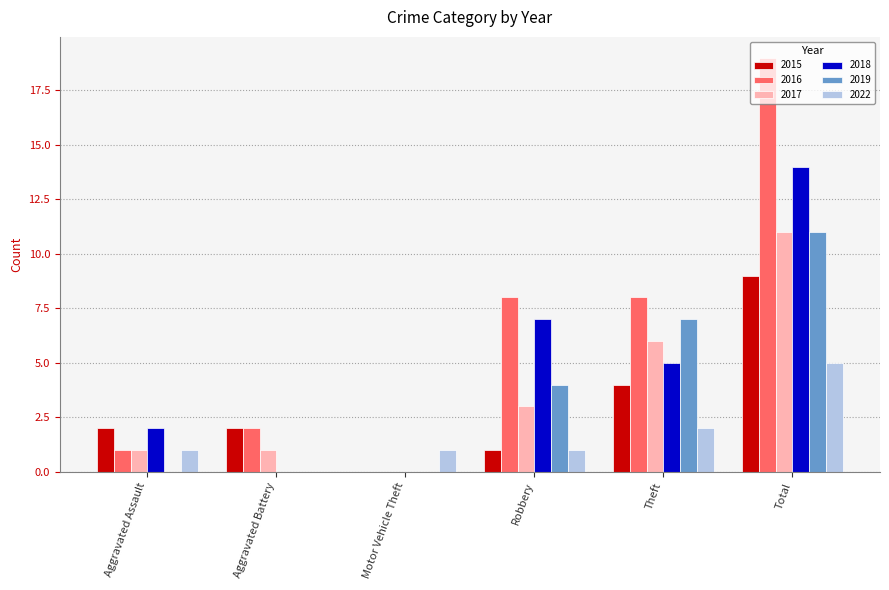

What is the highest value of the 2019 series?

11